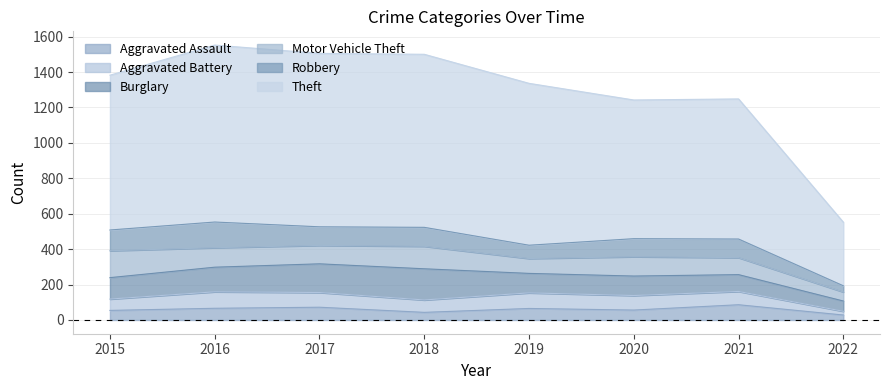

At which label does Robbery first exceed 105?

2015